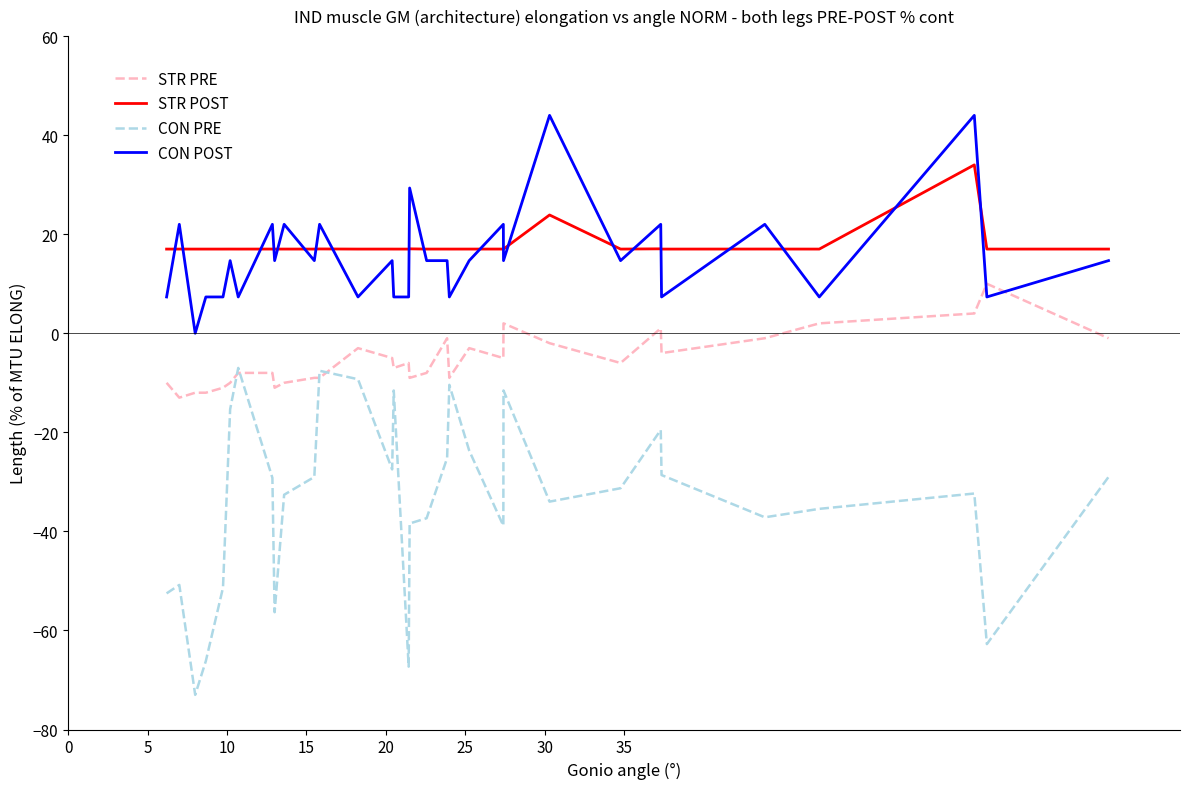

Does the chart have visible grid lines?

No